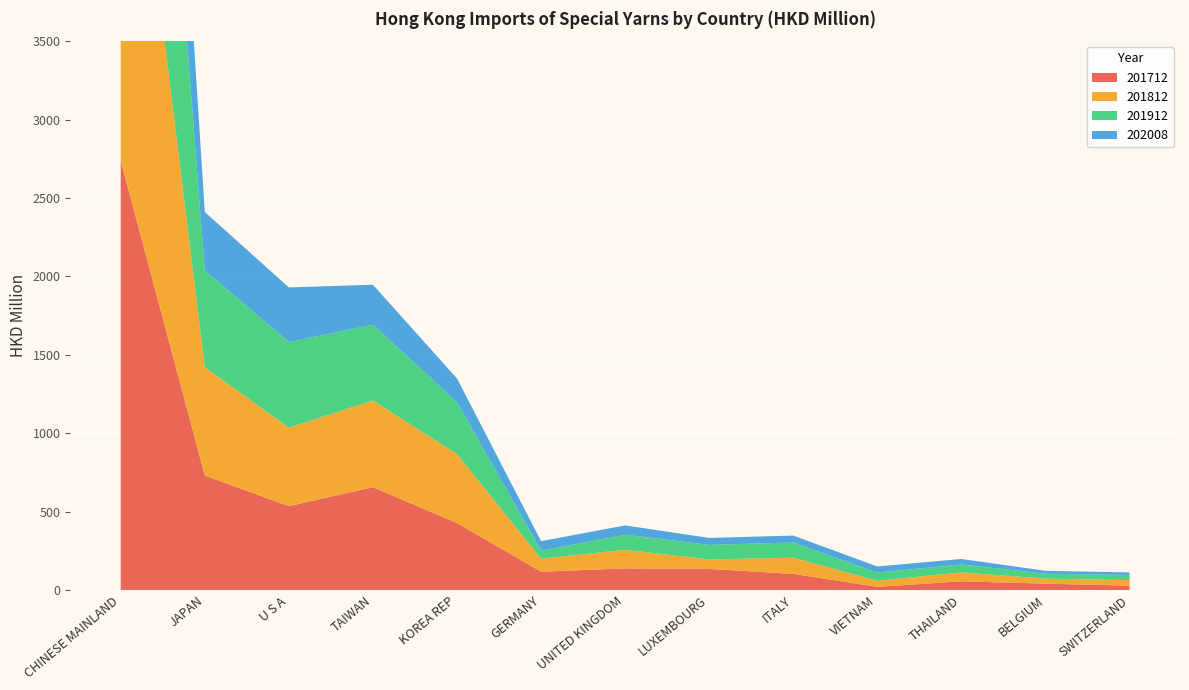

Reading left to right, extract all data points from this chart.

201712: 2738.0	730.1	534.5	655.6	426.8	116.7	137.4	134.4	102.7	20.2	55.1	40.3	27.7
201812: 3042.6	690.7	500.5	552.6	440.4	82.9	118.7	60.6	103.1	38.3	57.1	32.2	35.0
201912: 3149.6	618.0	546.3	483.3	330.9	51.4	96.0	92.4	97.1	52.6	50.3	31.1	33.1
202008: 1855.9	371.9	348.4	255.2	150.9	60.4	59.6	44.5	44.1	38.8	35.2	18.5	16.0